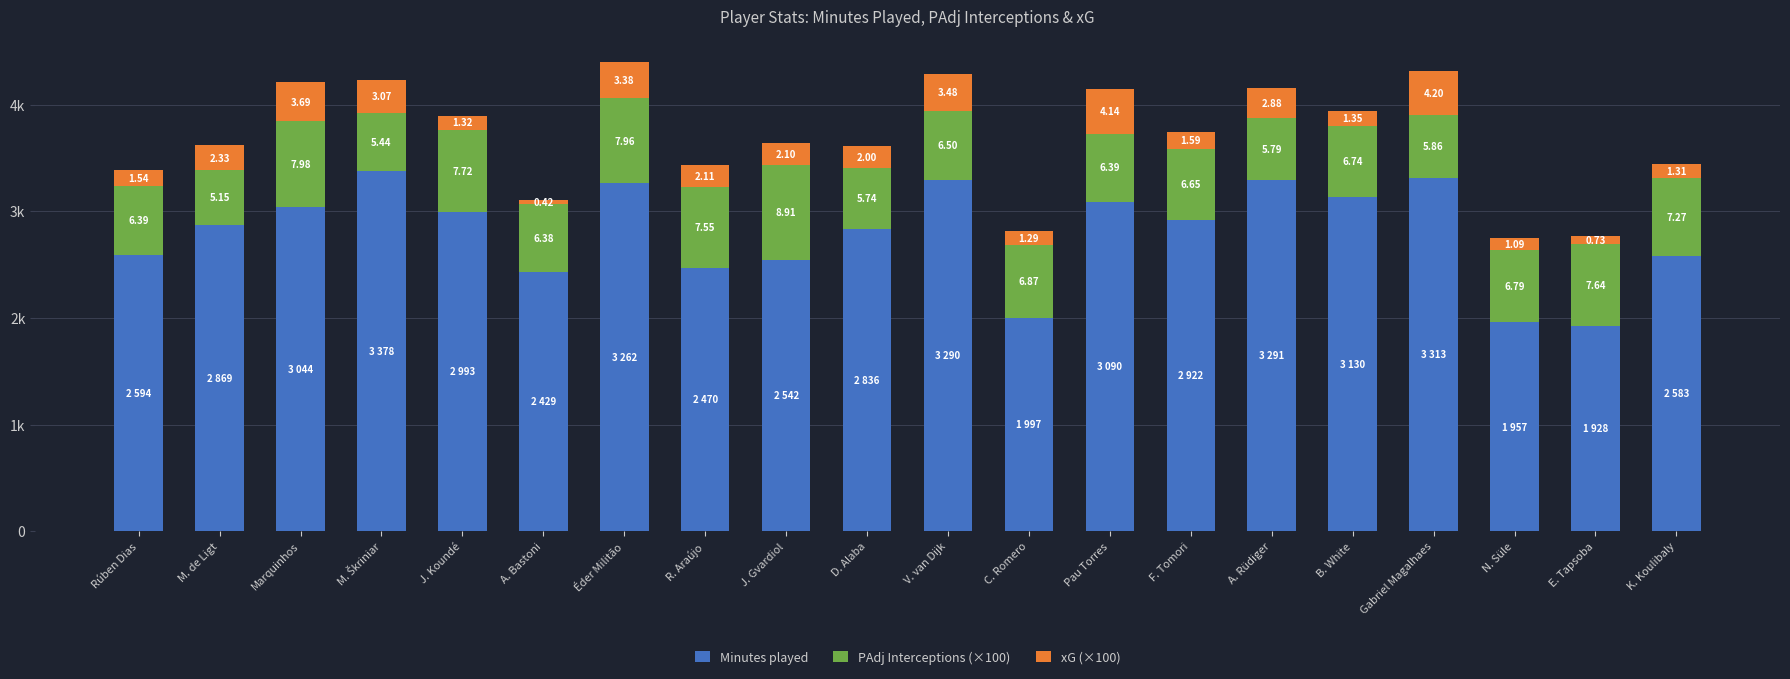

What are all the series names shown in the legend?

Minutes played, PAdj Interceptions (×100), xG (×100)